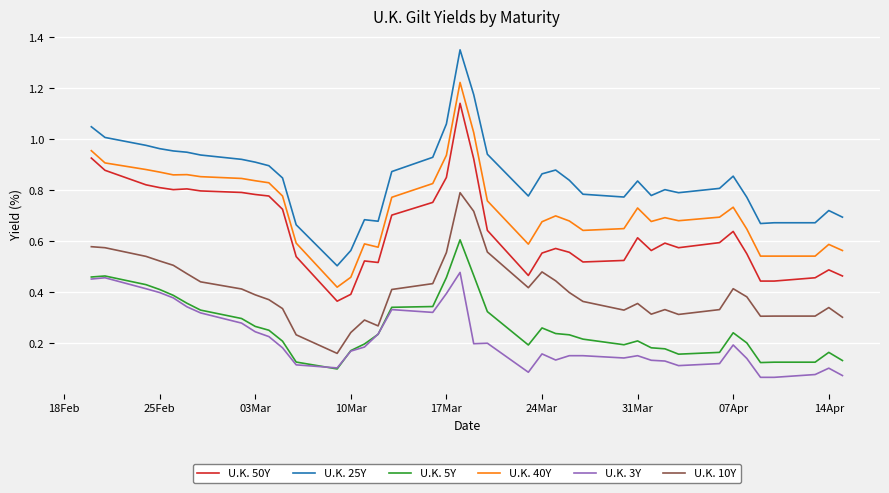

Which series has the widest spread of values?

U.K. 25Y